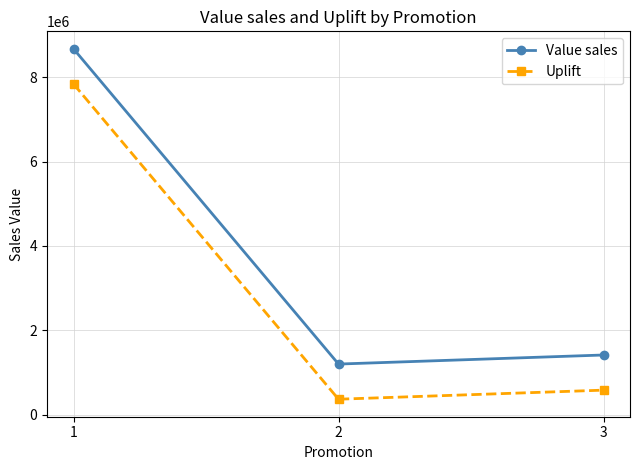

What is the spread (max minus min) of values at 1?

833176.3